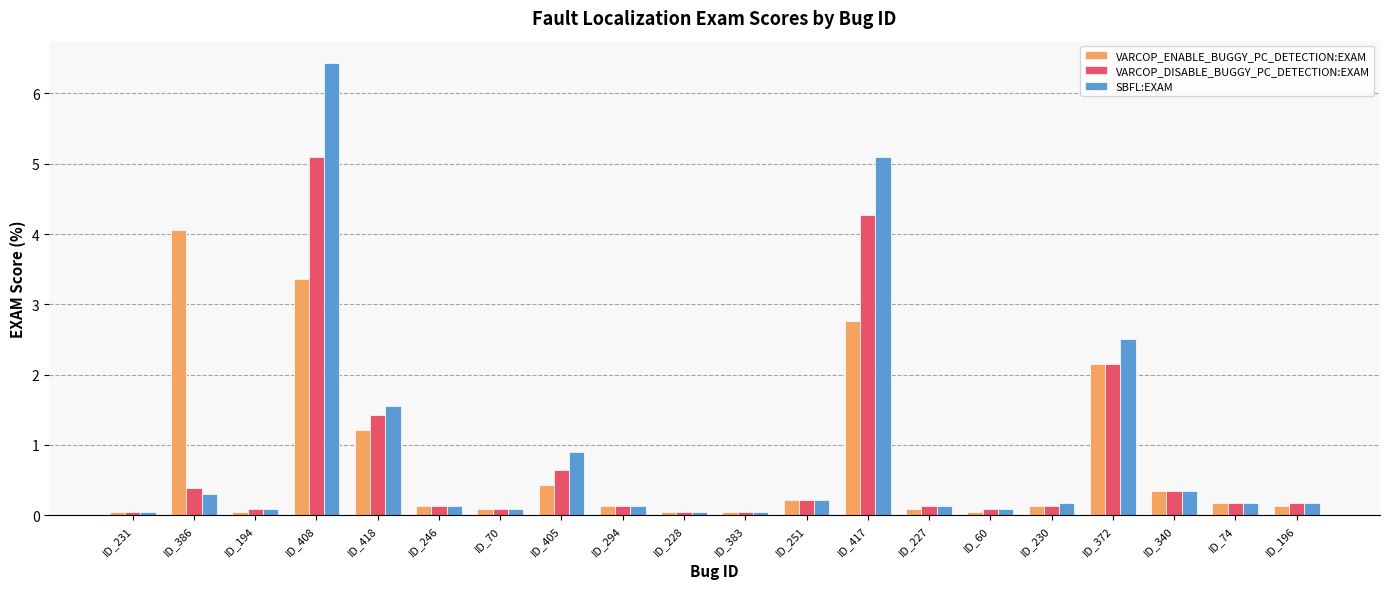

What is the sum of all VARCOP_DISABLE_BUGGY_PC_DETECTION:EXAM values?

15.8